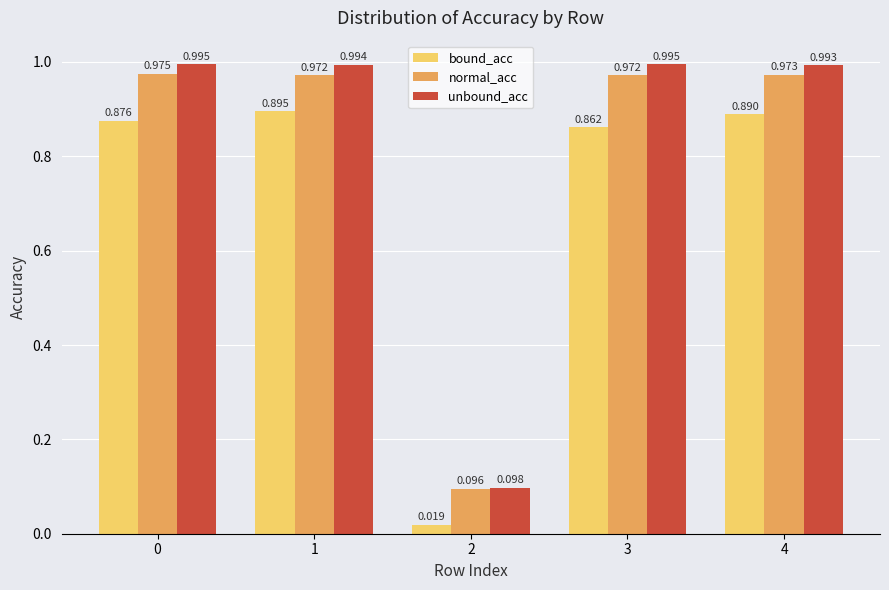

List the series in order of their overall mean, highest first.

unbound_acc, normal_acc, bound_acc